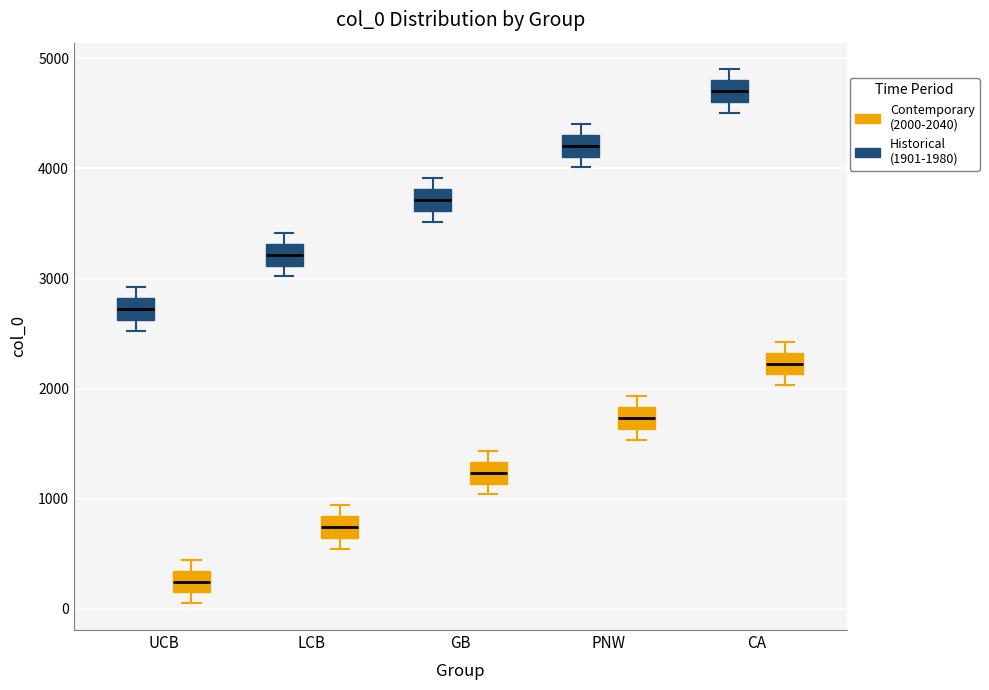

Which box has the lowest median line?

UCB (Contemporary (2000-2040))